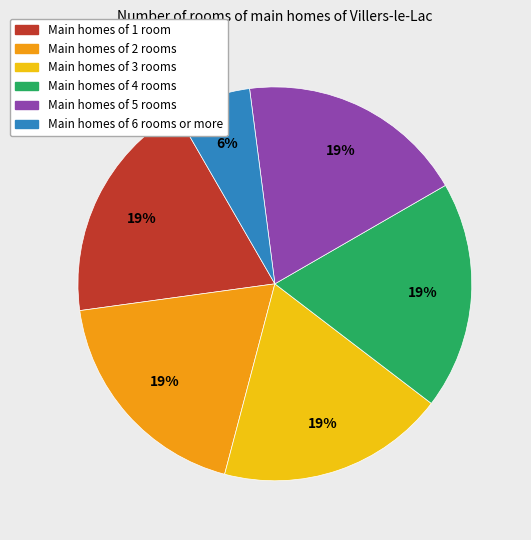

To the nearest percent, what is the average slice percentage?

17%